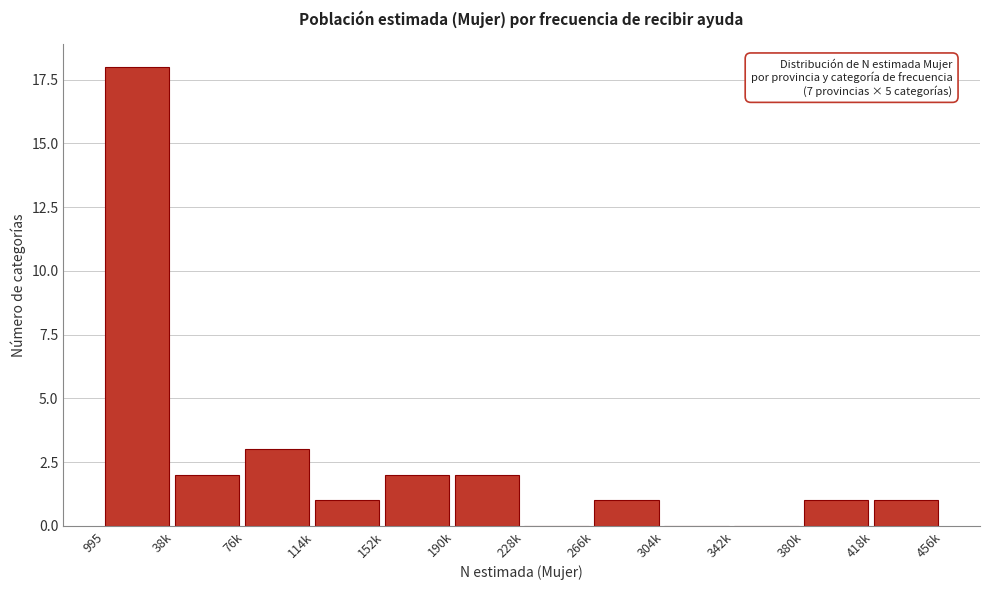

Reading left to right, extract all data points from this chart.

995=18	38k=2	76k=3	114k=1	152k=2	190k=2	228k=0	266k=1	304k=0	342k=0	380k=1	418k=1